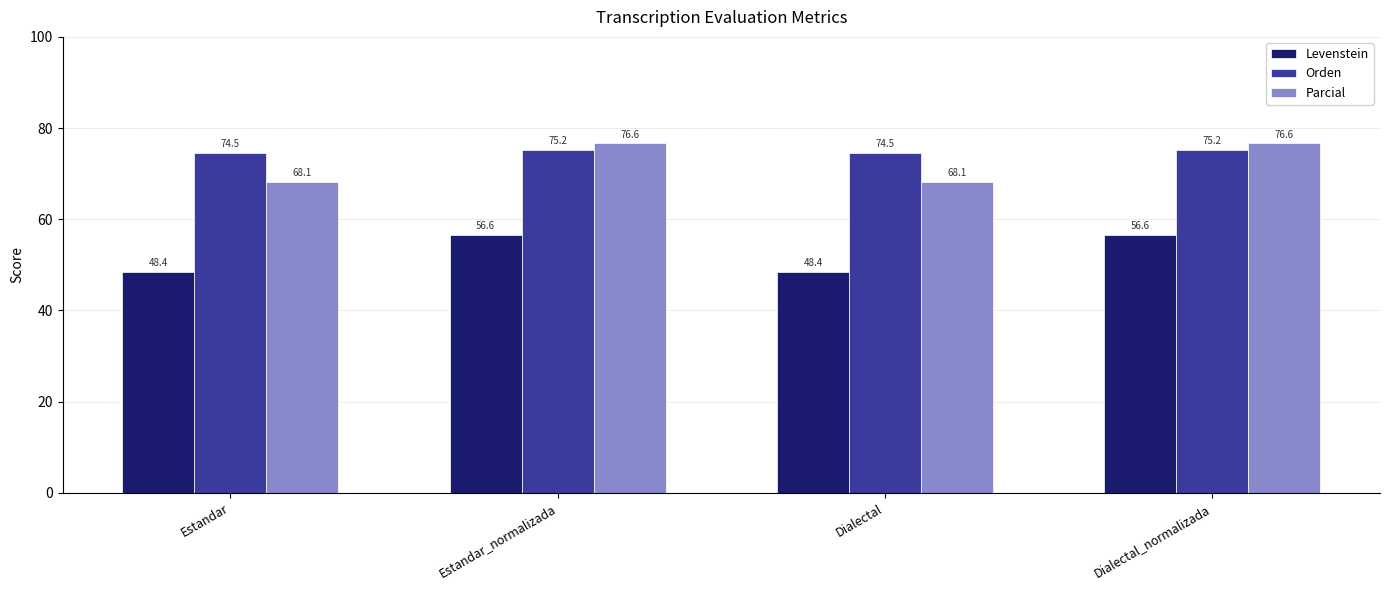

Count the number of categories in the chart.

4